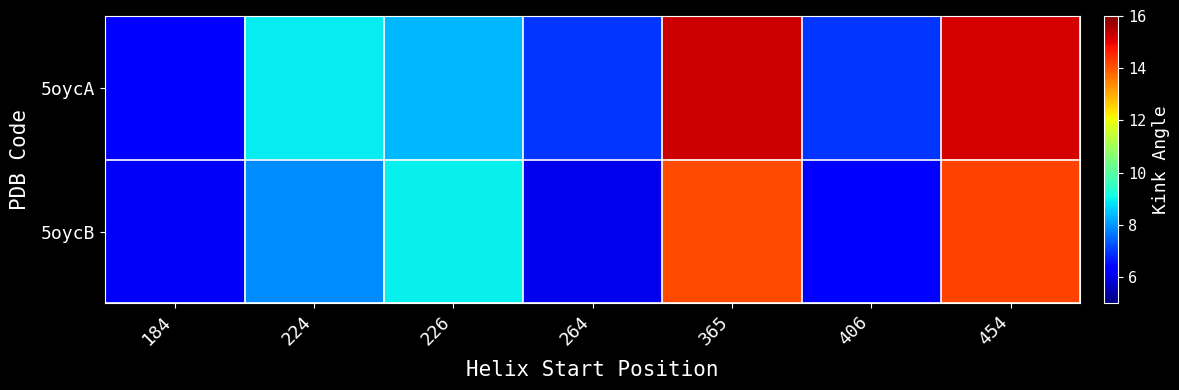

What is the total value across all series at 454?

29.4